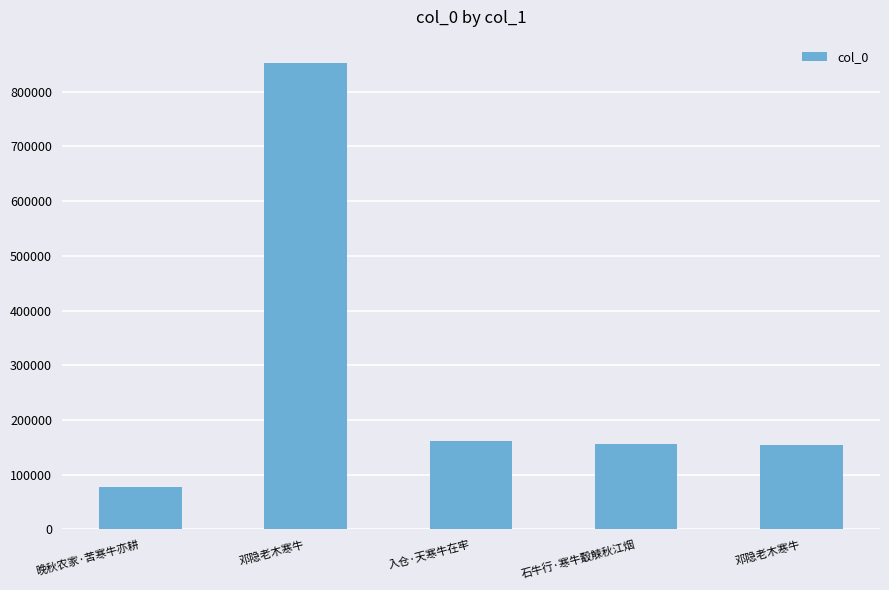

How many bars are there in total?

5